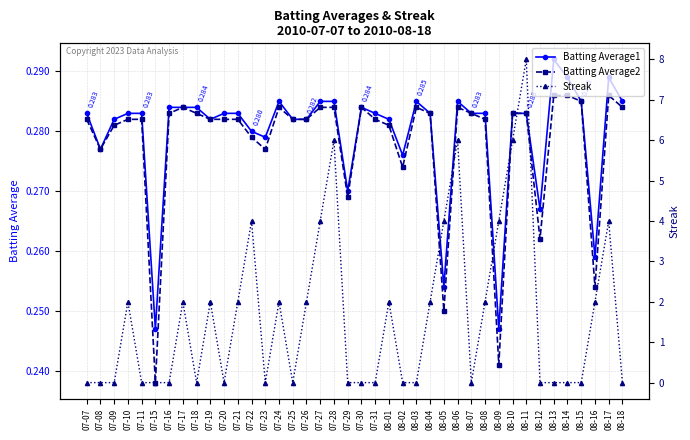

Reading left to right, list all the values displayed in this chart.

Batting Average1: 07-07=0.3	07-08=0.3	07-09=0.3	07-10=0.3	07-11=0.3	07-15=0.2	07-16=0.3	07-17=0.3	07-18=0.3	07-19=0.3	07-20=0.3	07-21=0.3	07-22=0.3	07-23=0.3	07-24=0.3	07-25=0.3	07-26=0.3	07-27=0.3	07-28=0.3	07-29=0.3	07-30=0.3	07-31=0.3	08-01=0.3	08-02=0.3	08-03=0.3	08-04=0.3	08-05=0.3	08-06=0.3	08-07=0.3	08-08=0.3	08-09=0.2	08-10=0.3	08-11=0.3	08-12=0.3	08-13=0.3	08-14=0.3	08-15=0.3	08-16=0.3	08-17=0.3	08-18=0.3
Batting Average2: 07-07=0.3	07-08=0.3	07-09=0.3	07-10=0.3	07-11=0.3	07-15=0.2	07-16=0.3	07-17=0.3	07-18=0.3	07-19=0.3	07-20=0.3	07-21=0.3	07-22=0.3	07-23=0.3	07-24=0.3	07-25=0.3	07-26=0.3	07-27=0.3	07-28=0.3	07-29=0.3	07-30=0.3	07-31=0.3	08-01=0.3	08-02=0.3	08-03=0.3	08-04=0.3	08-05=0.2	08-06=0.3	08-07=0.3	08-08=0.3	08-09=0.2	08-10=0.3	08-11=0.3	08-12=0.3	08-13=0.3	08-14=0.3	08-15=0.3	08-16=0.3	08-17=0.3	08-18=0.3
Streak: 07-07=0.0	07-08=0.0	07-09=0.0	07-10=2.0	07-11=0.0	07-15=0.0	07-16=0.0	07-17=2.0	07-18=0.0	07-19=2.0	07-20=0.0	07-21=2.0	07-22=4.0	07-23=0.0	07-24=2.0	07-25=0.0	07-26=2.0	07-27=4.0	07-28=6.0	07-29=0.0	07-30=0.0	07-31=0.0	08-01=2.0	08-02=0.0	08-03=0.0	08-04=2.0	08-05=4.0	08-06=6.0	08-07=0.0	08-08=2.0	08-09=4.0	08-10=6.0	08-11=8.0	08-12=0.0	08-13=0.0	08-14=0.0	08-15=0.0	08-16=2.0	08-17=4.0	08-18=0.0